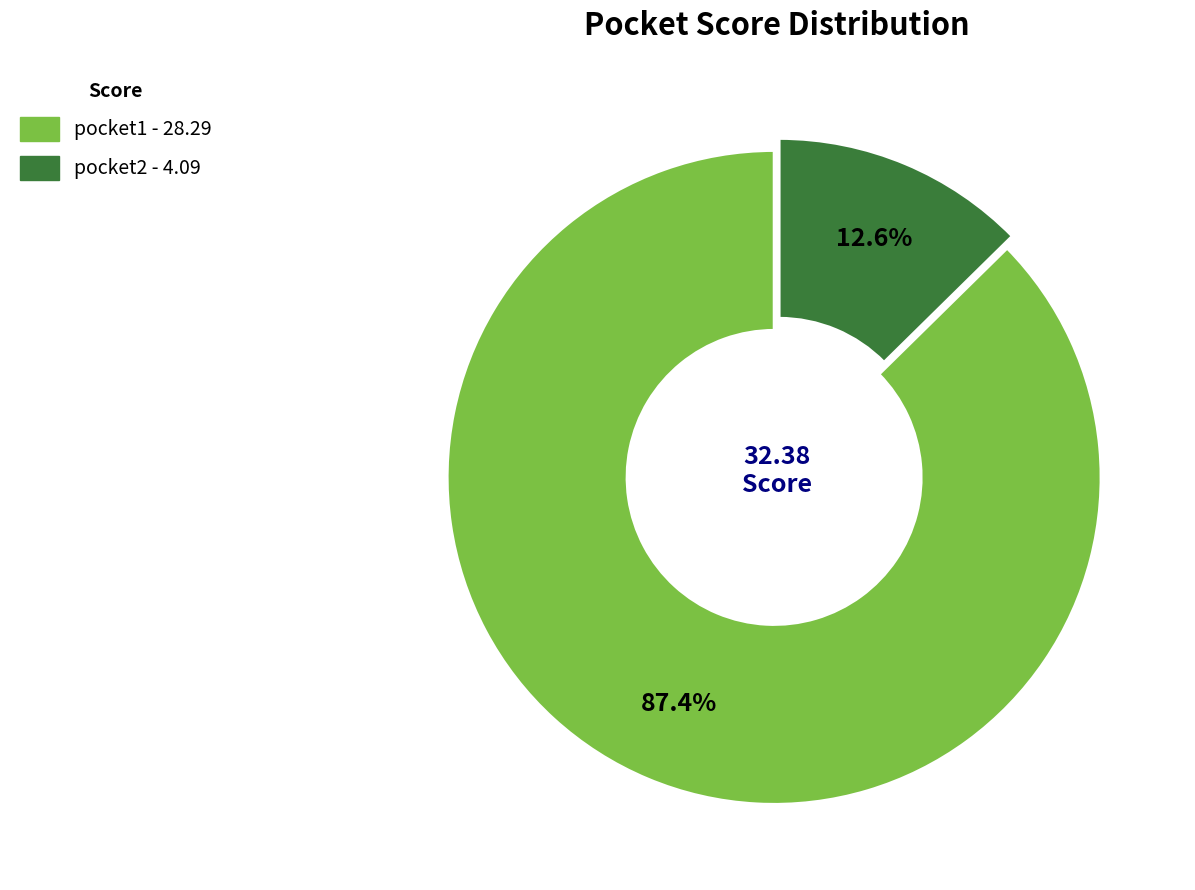

To the nearest percent, what is the combined percentage of pocket2 and pocket1?

100%